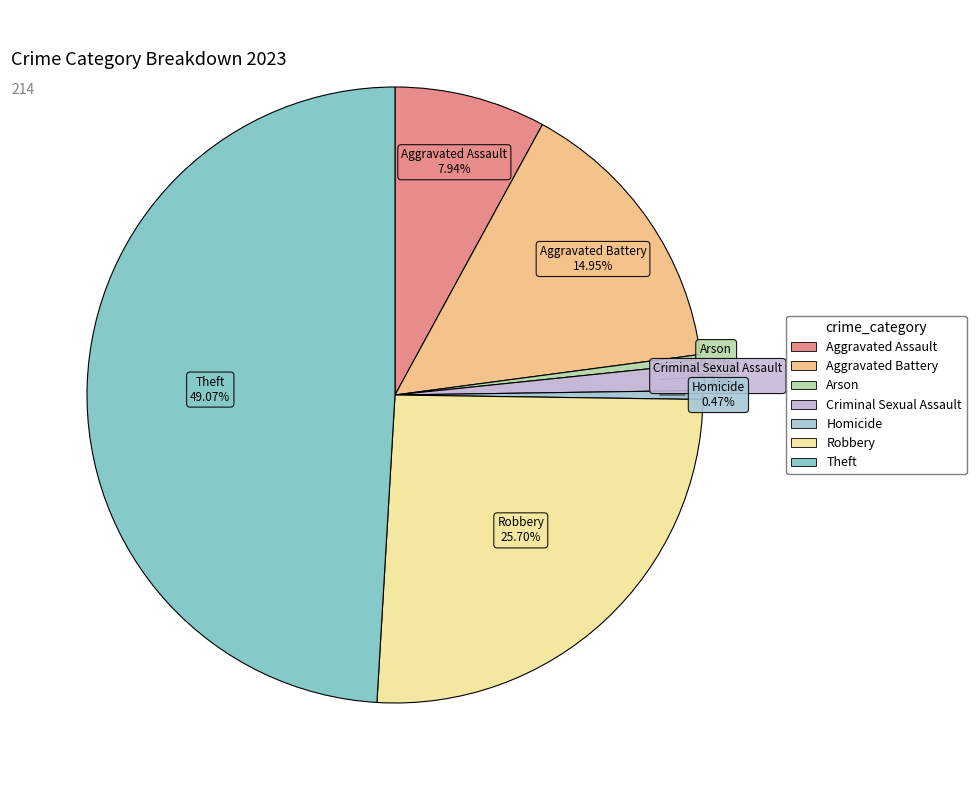

How many slices are in this pie chart?

7